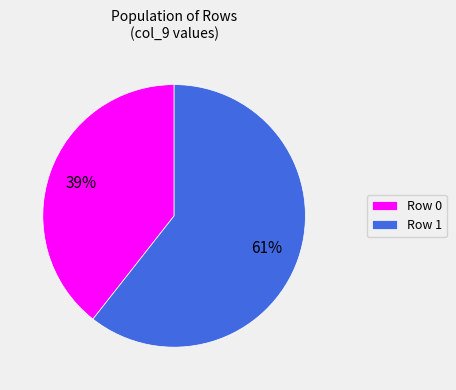

How many slices are in this pie chart?

2